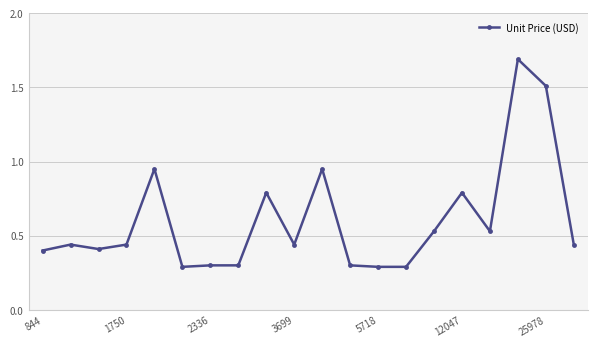

Does the chart have visible grid lines?

Yes